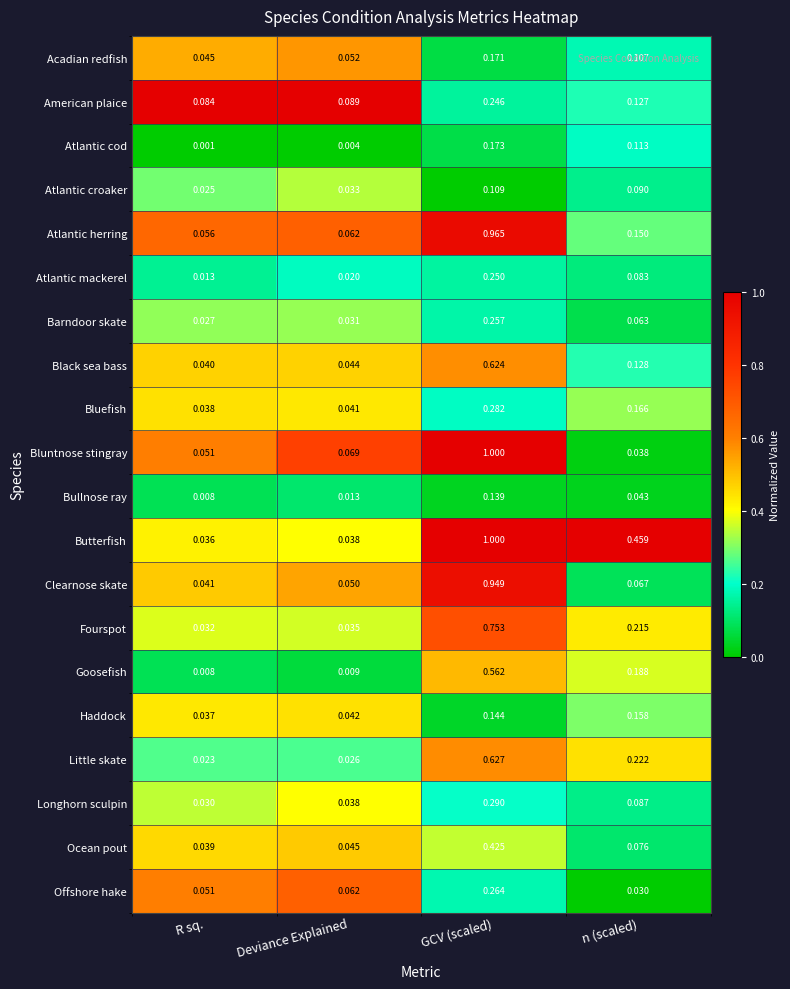

Rank the categories by Clearnose skate value from highest to lowest.

GCV (scaled), n (scaled), Deviance Explained, R sq.